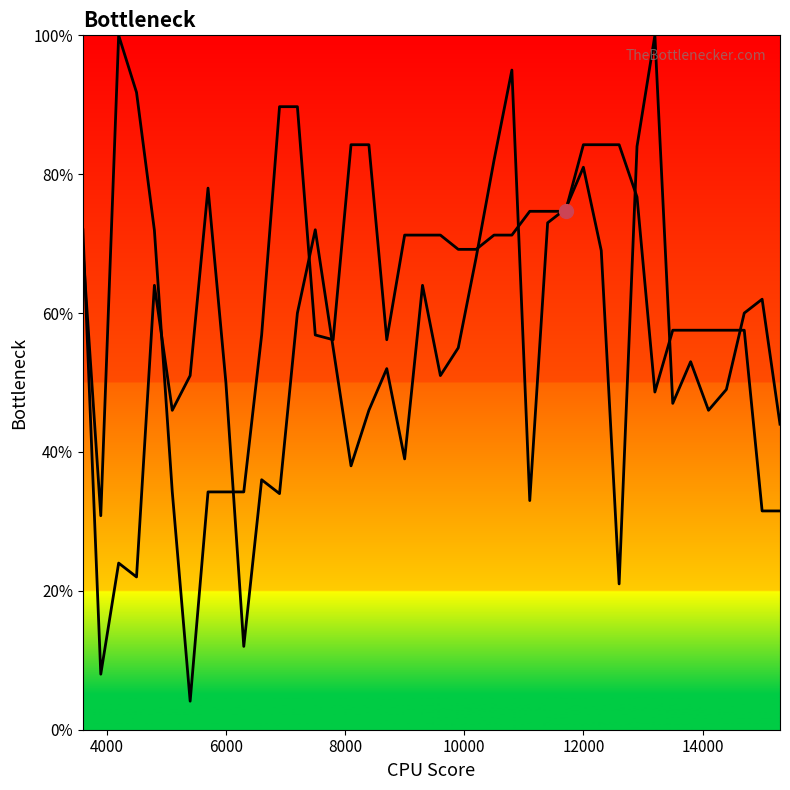

How many intersections are there between col_1 and col_2?

12